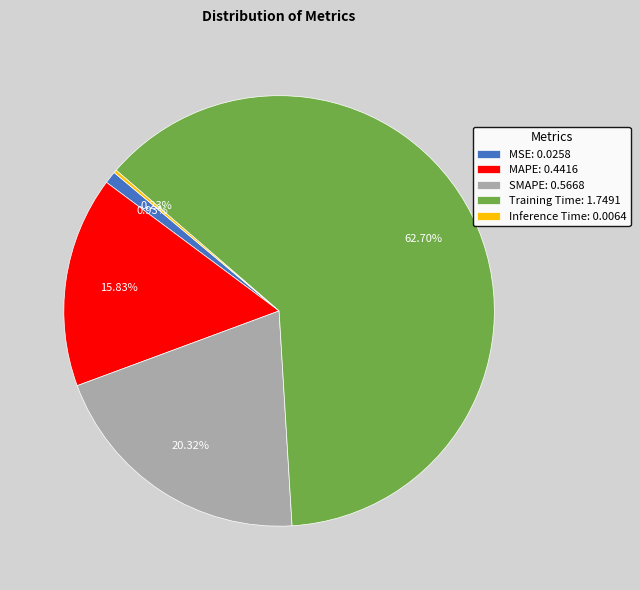

Is there a majority slice in this chart?

Yes